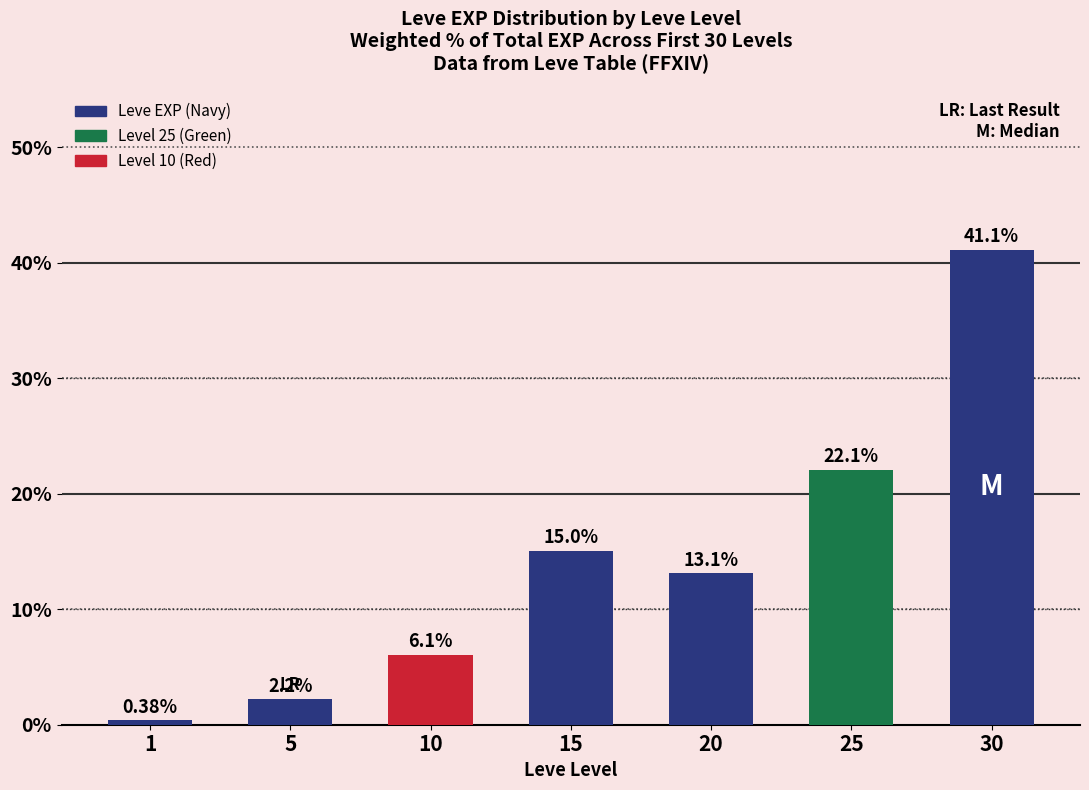

At which label is the value closest to 20?

25